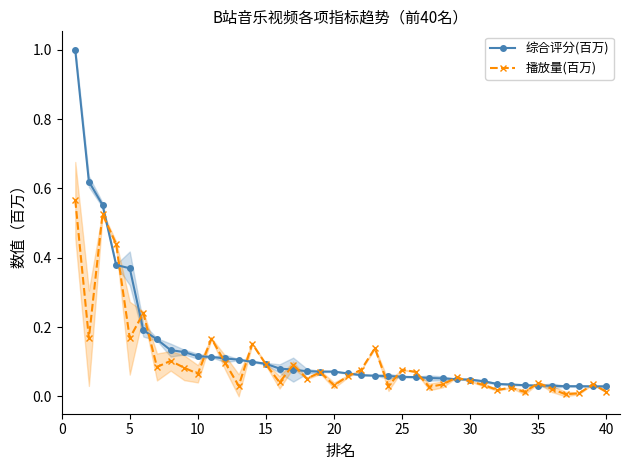

Which series has the largest total across all categories?

综合评分(百万)